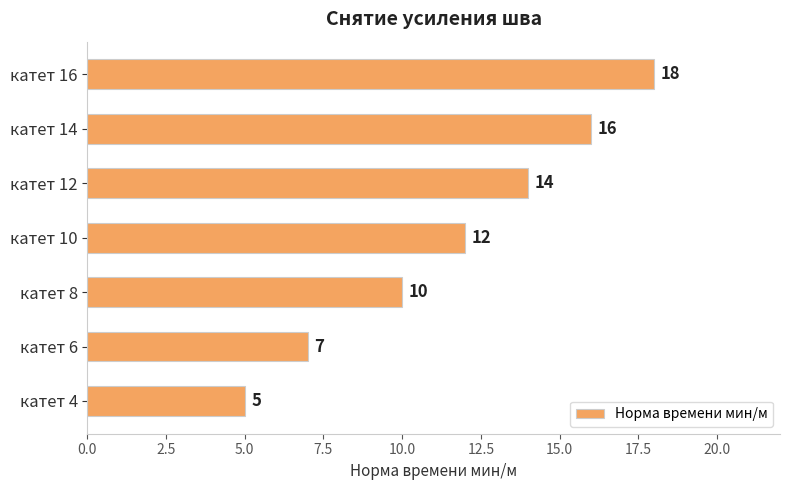

What is the difference between the maximum and second lowest values?

11